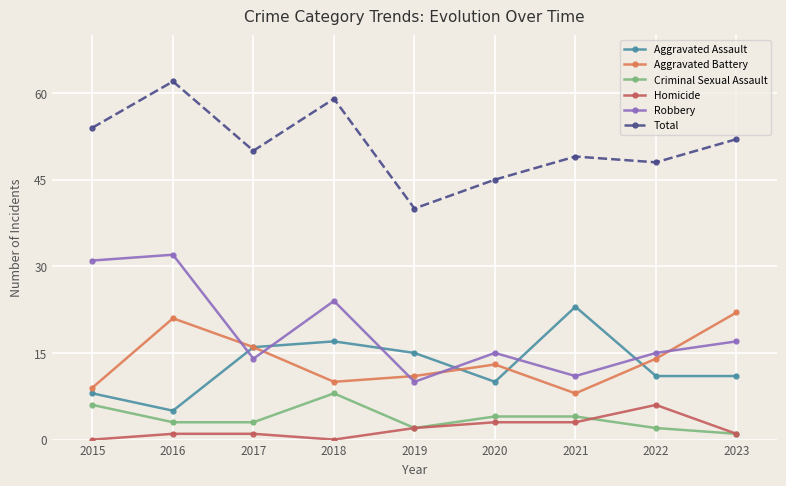

Reading left to right, what are all the values shown in this chart?

Aggravated Assault: 2015=8	2016=5	2017=16	2018=17	2019=15	2020=10	2021=23	2022=11	2023=11
Aggravated Battery: 2015=9	2016=21	2017=16	2018=10	2019=11	2020=13	2021=8	2022=14	2023=22
Criminal Sexual Assault: 2015=6	2016=3	2017=3	2018=8	2019=2	2020=4	2021=4	2022=2	2023=1
Homicide: 2015=0	2016=1	2017=1	2018=0	2019=2	2020=3	2021=3	2022=6	2023=1
Robbery: 2015=31	2016=32	2017=14	2018=24	2019=10	2020=15	2021=11	2022=15	2023=17
Total: 2015=54	2016=62	2017=50	2018=59	2019=40	2020=45	2021=49	2022=48	2023=52